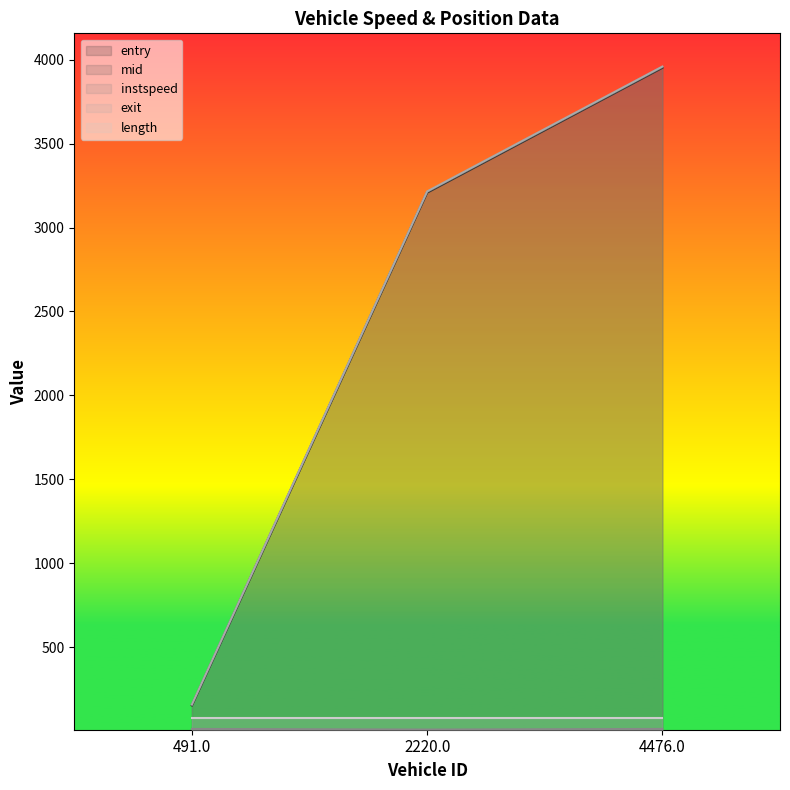

What is the average value of the entry series?

2437.6